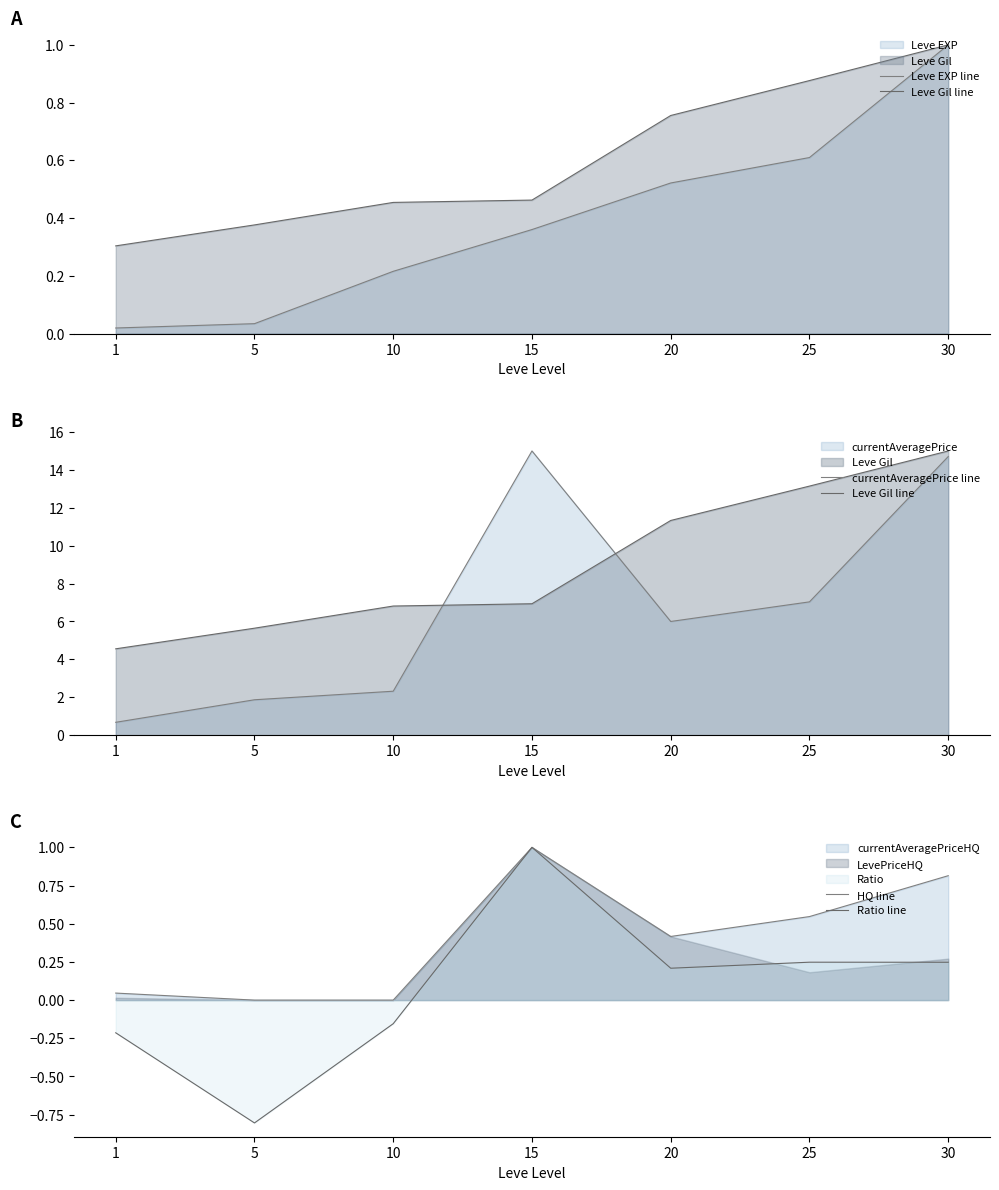

Reading left to right, extract all data points from this chart.

Leve EXP line: 1=0.0	5=0.0	10=0.2	15=0.4	20=0.5	25=0.6	30=1.0
Leve Gil line: 1=4.6	5=5.6	10=6.8	15=6.9	20=11.3	25=13.1	30=15.0
currentAveragePrice line: 1=0.7	5=1.9	10=2.3	15=15.0	20=6.0	25=7.0	30=14.7
HQ line: 1=0.0	5=0.0	10=0.0	15=1.0	20=0.4	25=0.5	30=0.8
Ratio line: 1=-0.2	5=-0.8	10=-0.2	15=1.0	20=0.2	25=0.2	30=0.2